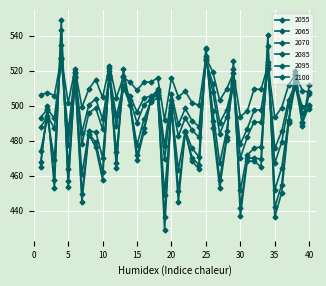

List the series in order of their peak value, lowest first.

2065, 2055, 2070, 2085, 2095, 2100